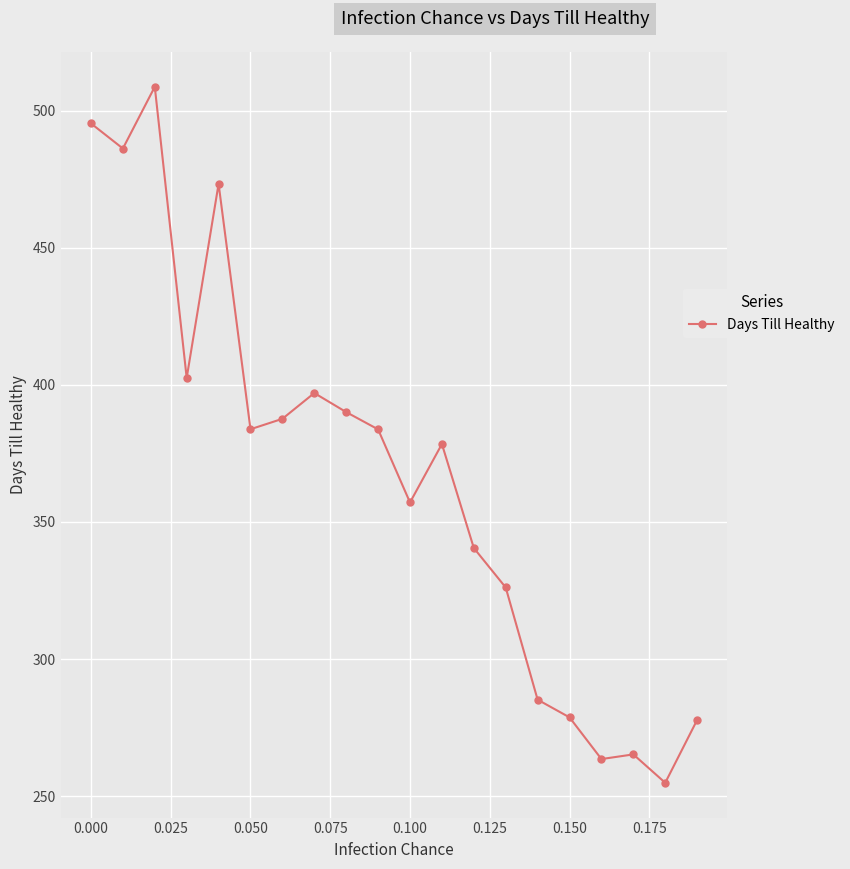

What is the minimum value shown in the chart?

254.9